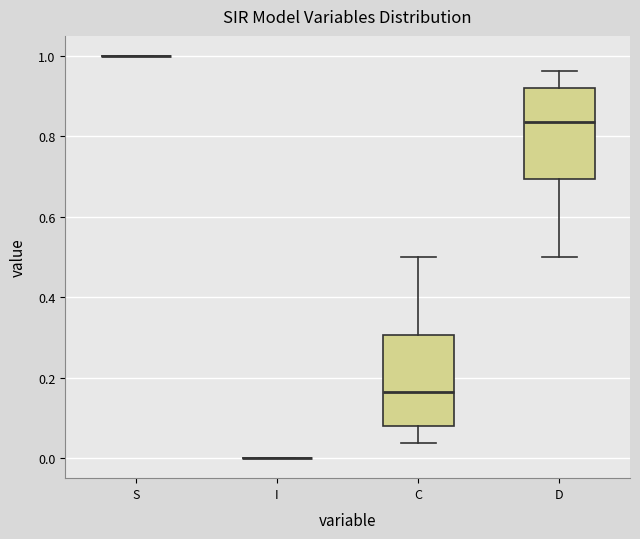

Reading left to right, transcribe this box plot: for each box, give where its median line is, the range the box spans, and where its two whiskers end, as read against the y-axis. The values are not printed on the chart, so give them approximately, as read against the axis.

S: box collapsed to a line at 1.00, whiskers 1.00 to 1.00
I: box collapsed to a line at 0.00, whiskers 0.00 to 0.00
C: median 0.16, box 0.08 to 0.30, whiskers 0.04 to 0.50
D: median 0.84, box 0.70 to 0.92, whiskers 0.50 to 0.96